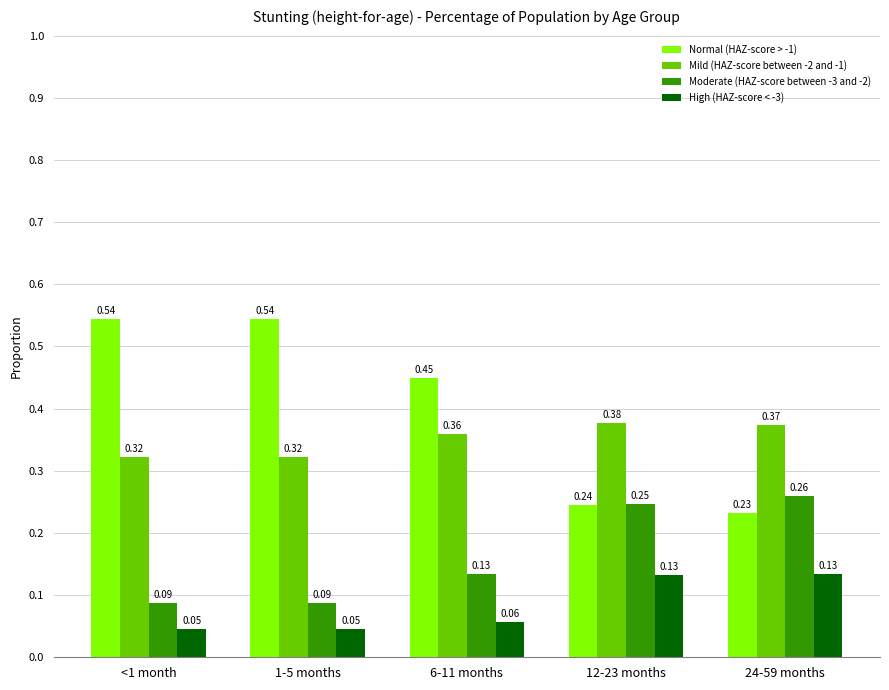

Which series has the largest range (max minus min)?

Normal (HAZ-score > -1)